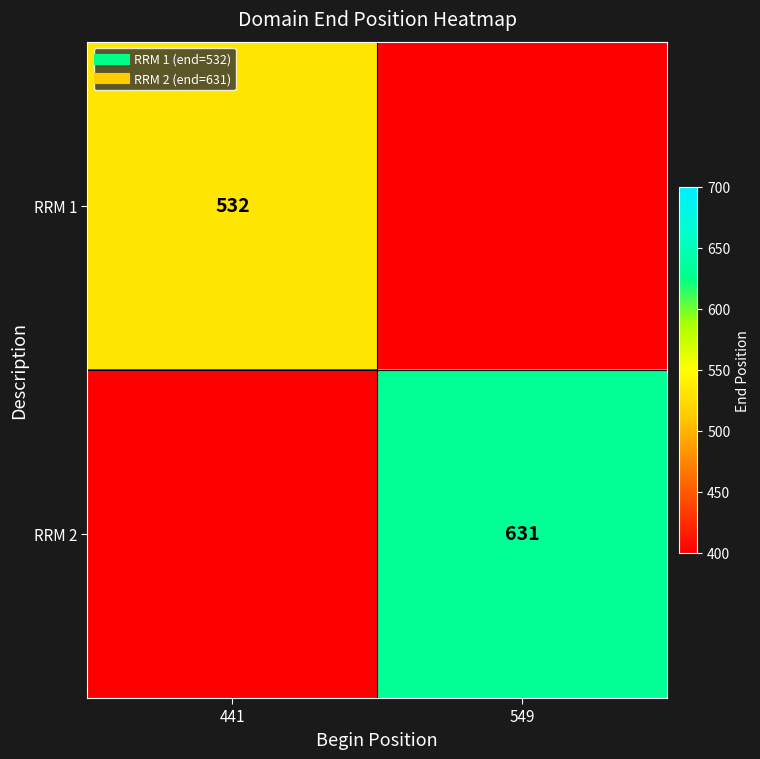

What is the difference between the RRM 1 values at 549 and 441?

132